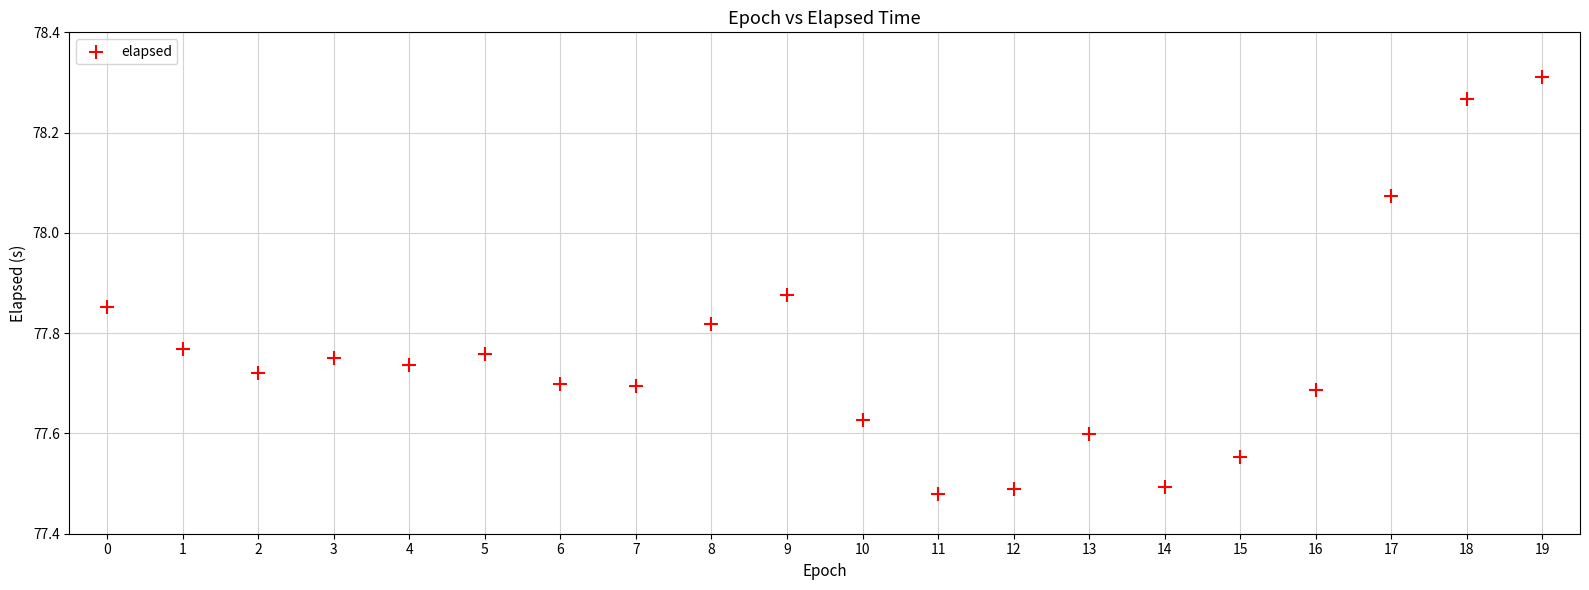

What is the range of Y values (max minus min)?

0.8